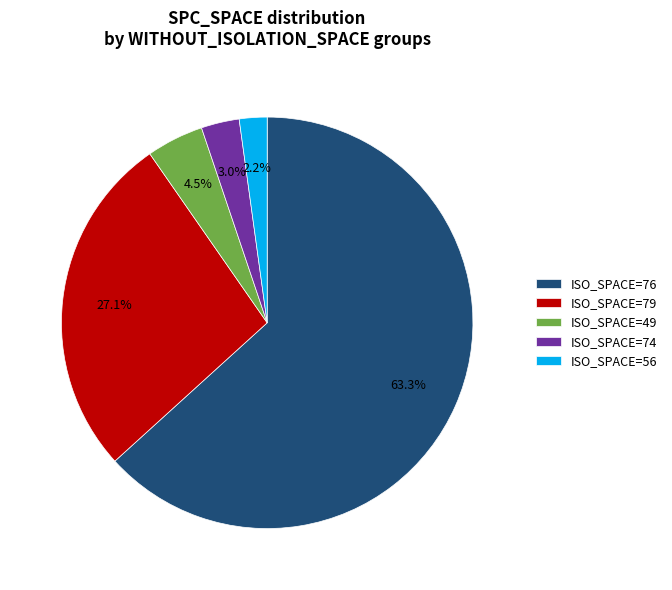

Which slice is the smallest?

ISO_SPACE=56